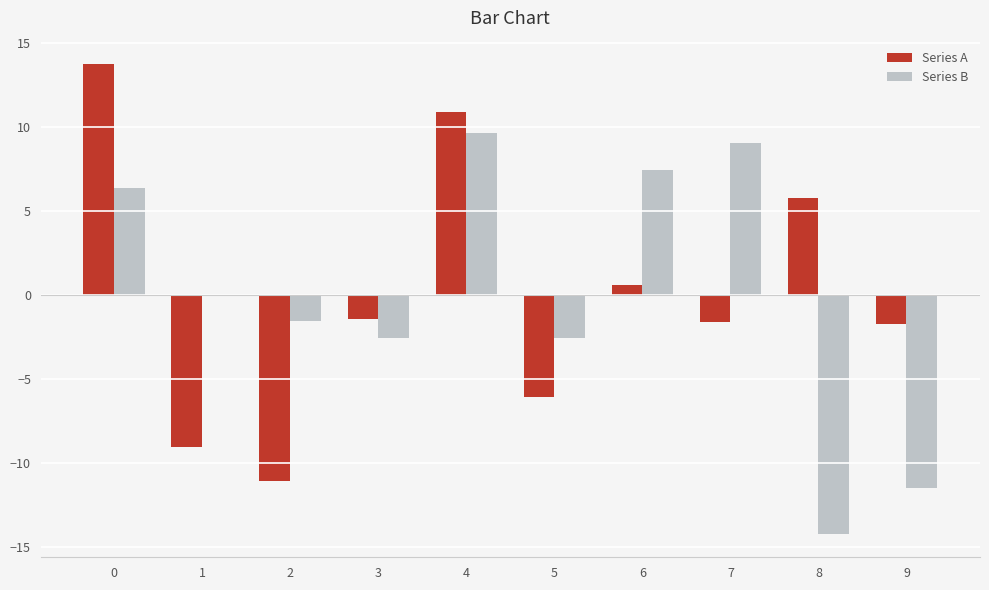

What is the total value across all series at 9?

-13.2